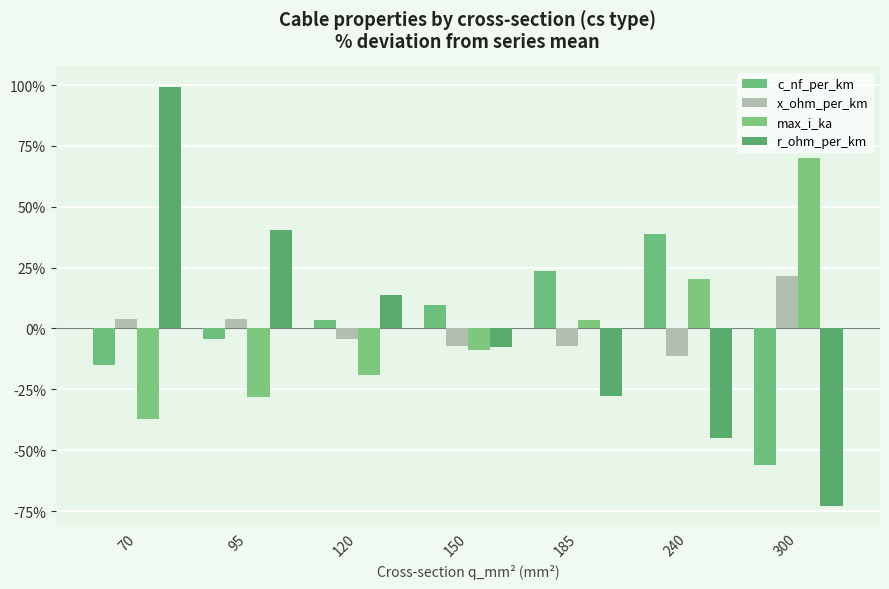

The r_ohm_per_km series shows -45.2 at 240. True or false?

True